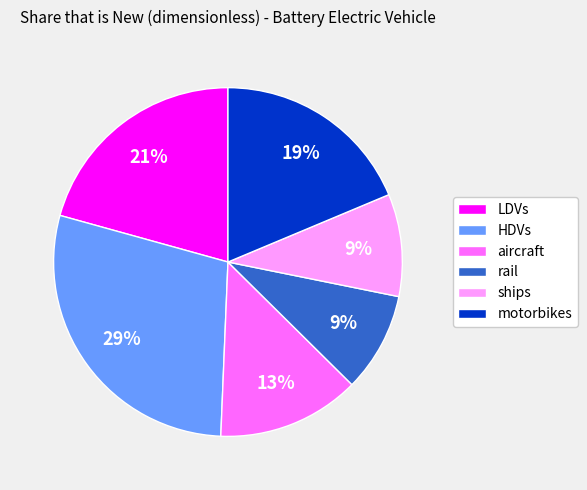

Between LDVs and rail, which is larger?

LDVs